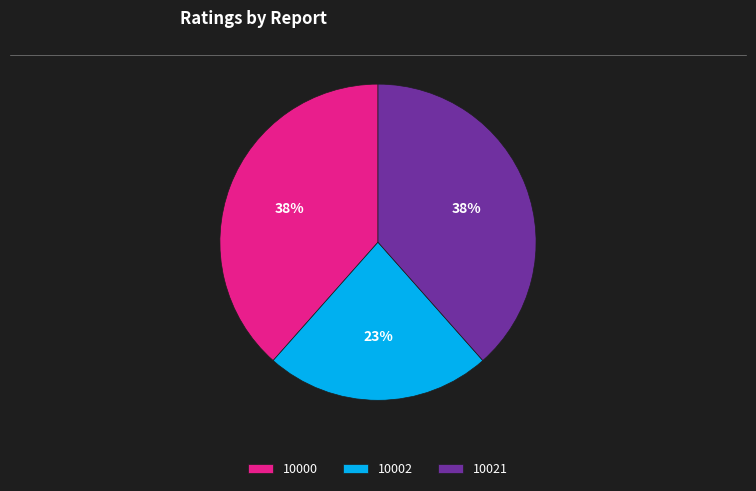

Is there a majority slice in this chart?

No